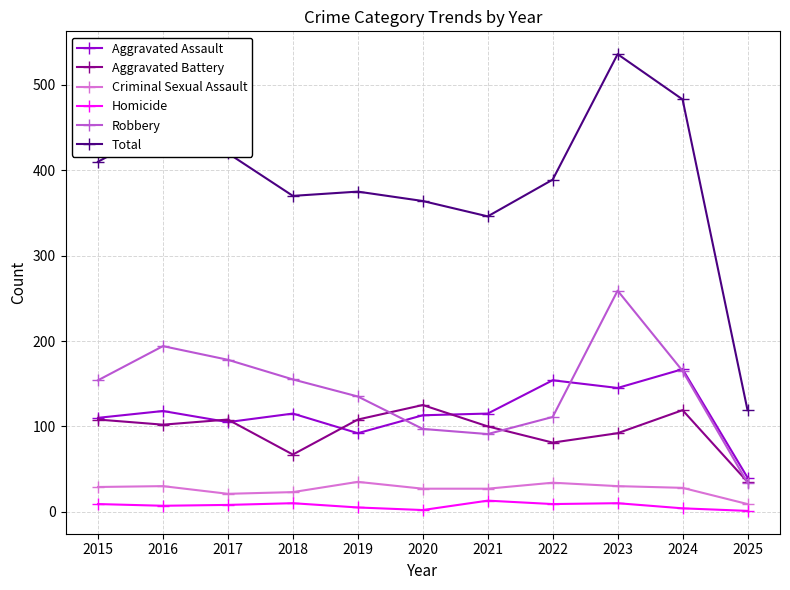

At which label does Aggravated Assault first exceed 115?

2016